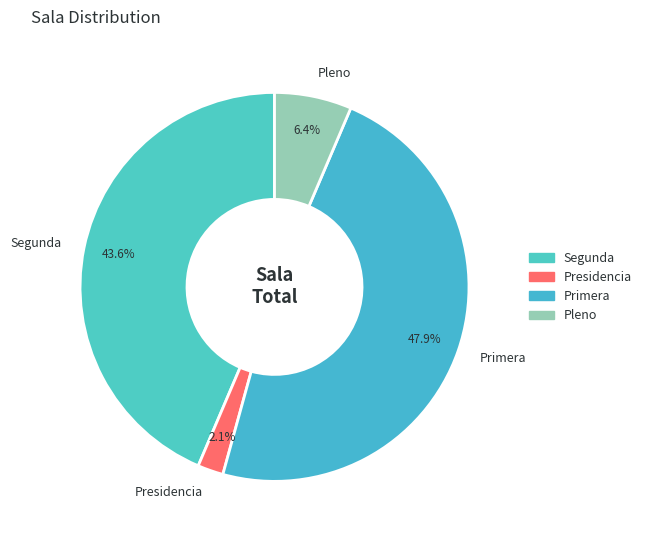

What percentage do Pleno and Primera together represent?

54.3%